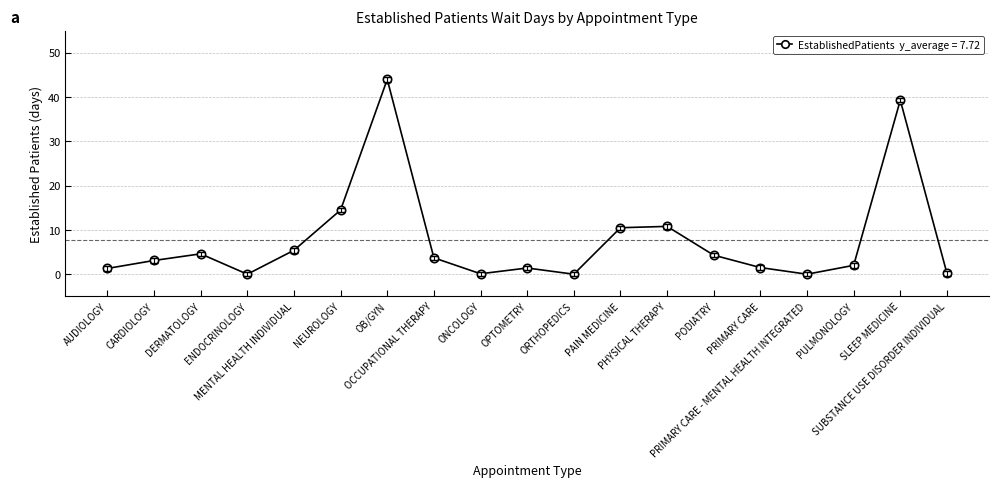

True or false: the data has more than 1 interior local peaks.

True